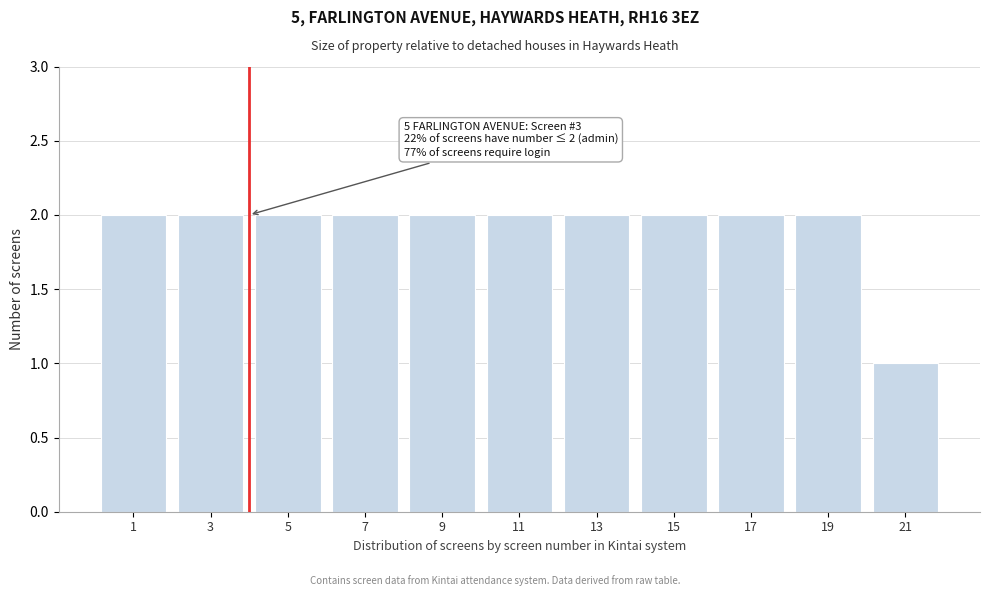

Reading left to right, list all the values displayed in this chart.

1=2	3=2	5=2	7=2	9=2	11=2	13=2	15=2	17=2	19=2	21=1